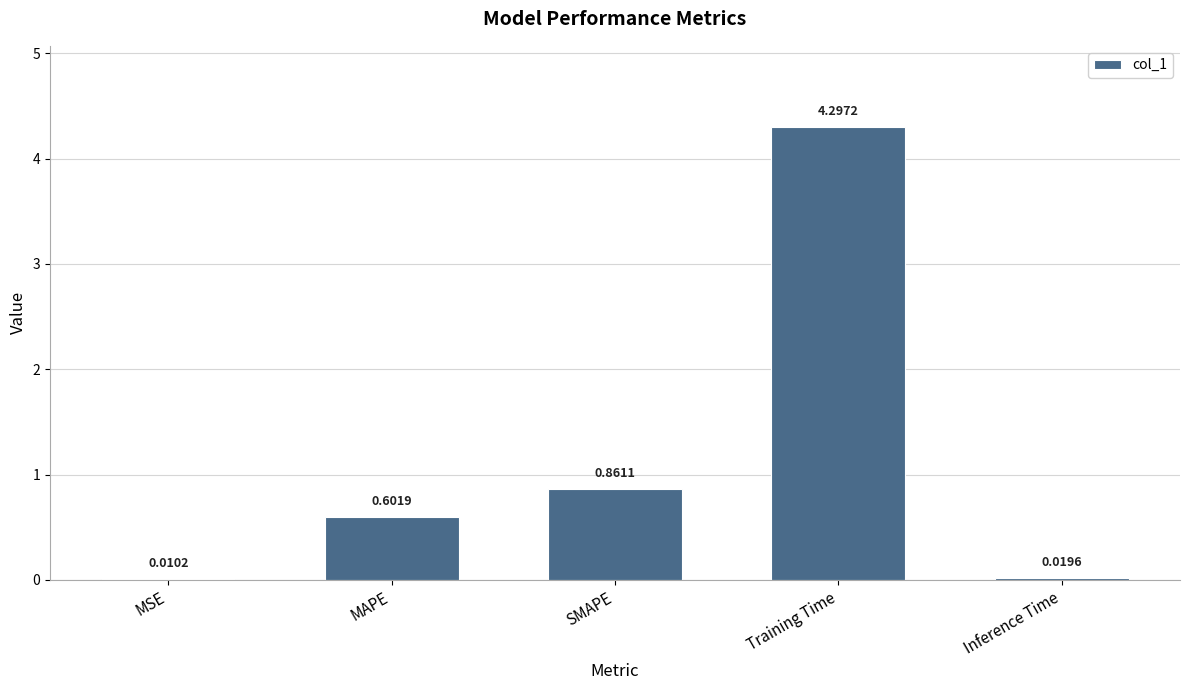

Does the chart contain stacked bars?

No